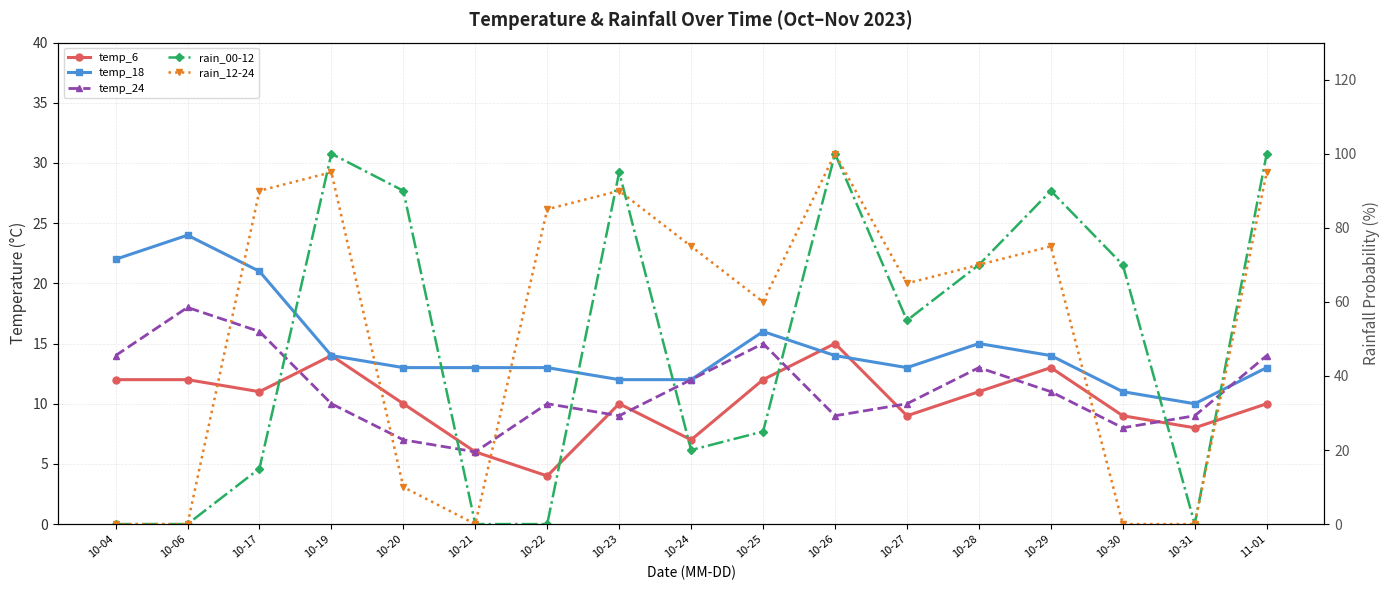

At how many categories does at least one series exceed 79?

8